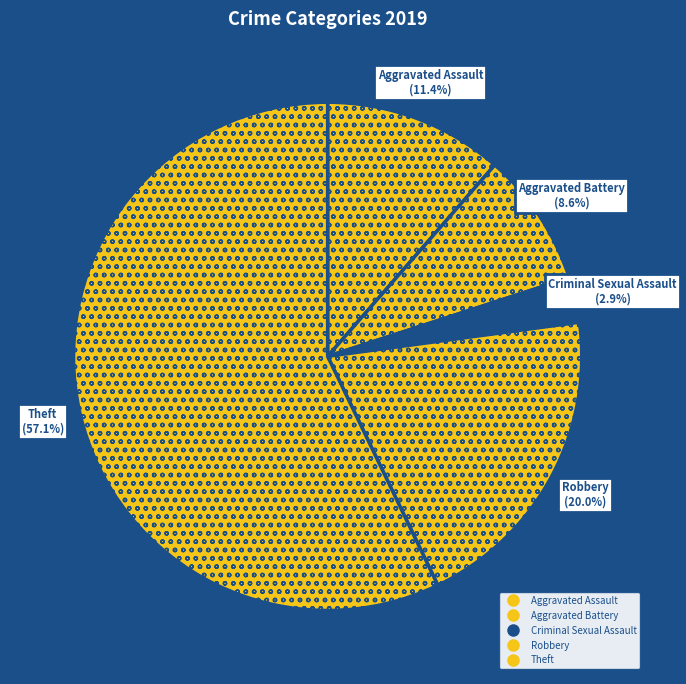

Count the number of slices in the pie.

5